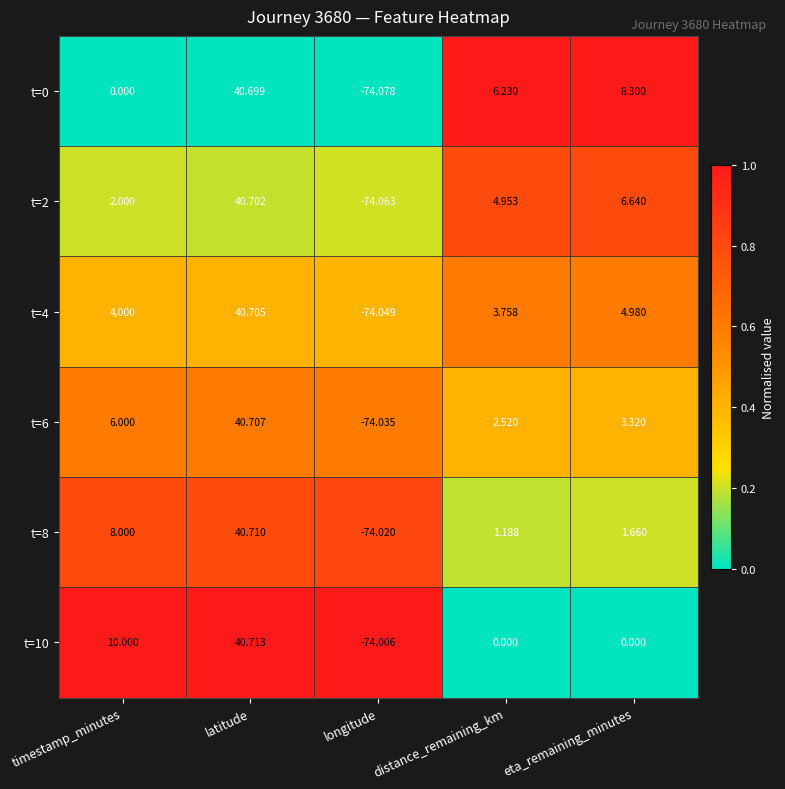

At which label does t=0 first exceed 6?

latitude